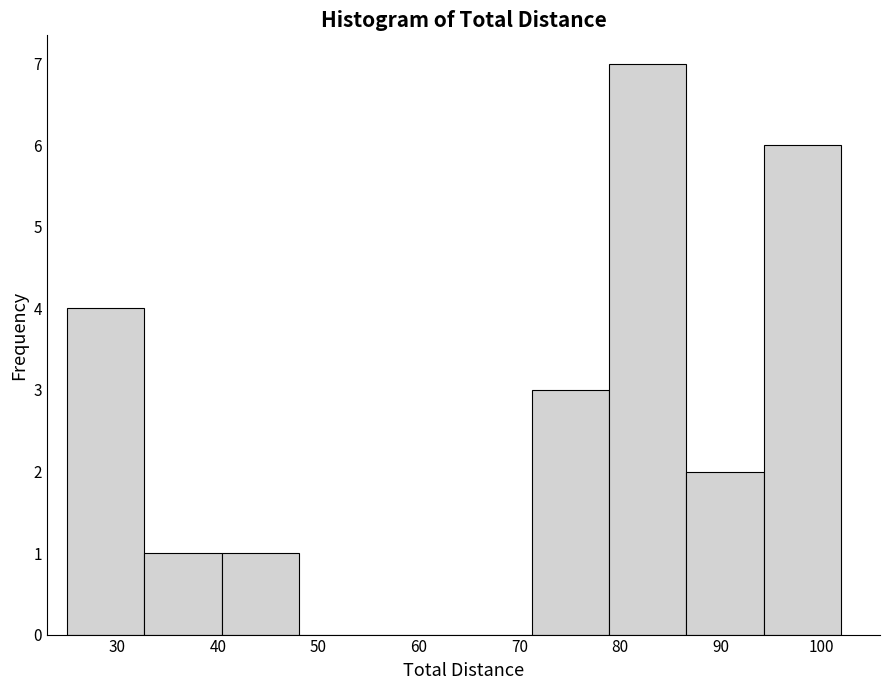

Reading left to right, transcribe this chart: for each bar, give the range it covers on the x-axis and its height. Neither the bar edges nor the heights are printed on the chart, so give them approximately, as read against the axes.

25.0 to 32.7: 4
32.7 to 40.4: 1
40.4 to 48.1: 1
48.1 to 55.8: 0
55.8 to 63.5: 0
63.5 to 71.2: 0
71.2 to 78.9: 3
78.9 to 86.6: 7
86.6 to 94.3: 2
94.3 to 102.0: 6